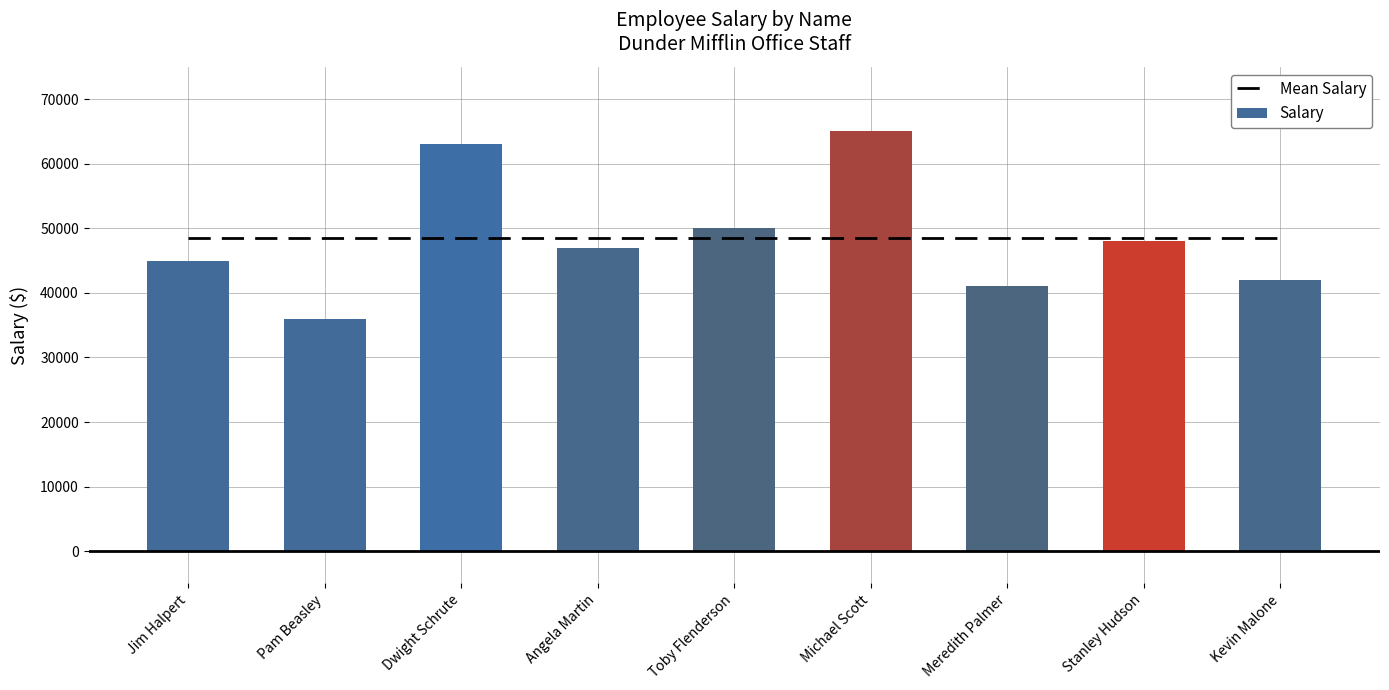

Which series has the largest range (max minus min)?

Salary